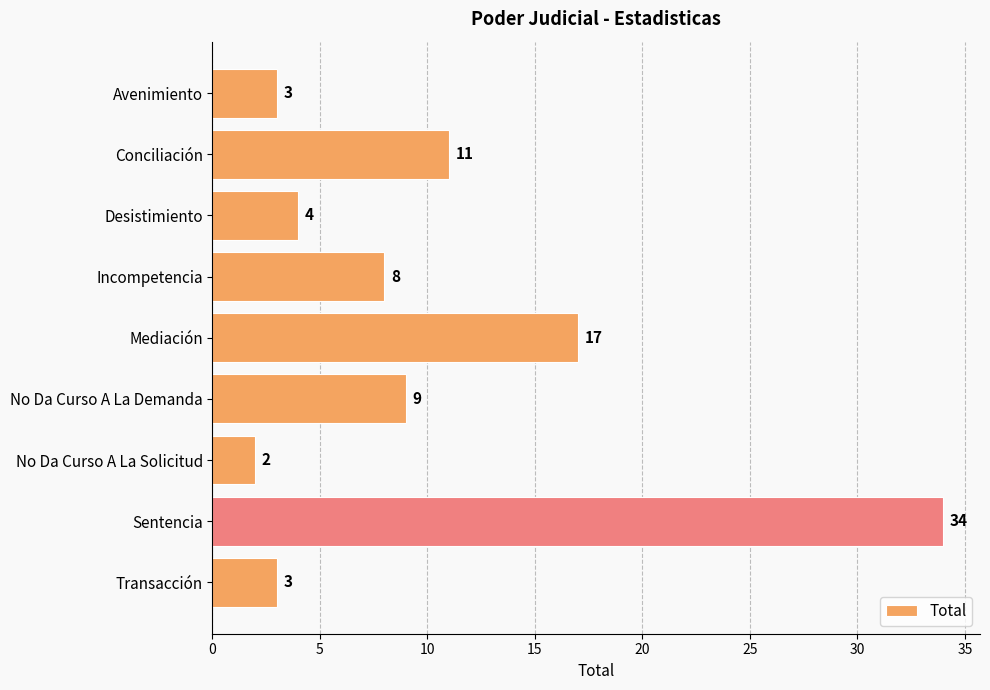

Which label corresponds to the largest value in the chart?

Sentencia